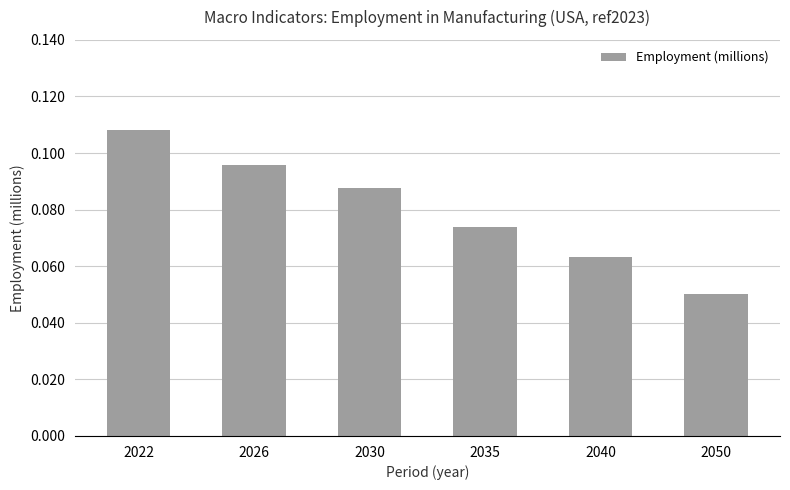

At which category does the chart reach its peak across all series?

2022